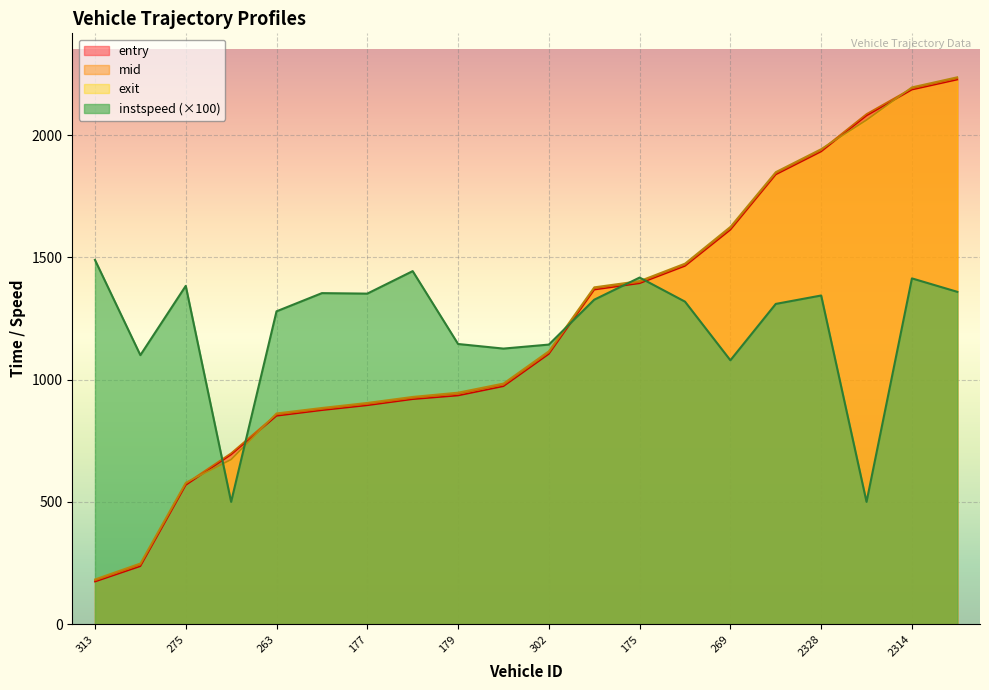

What is the approximate value of instspeed at 202?

1326.8